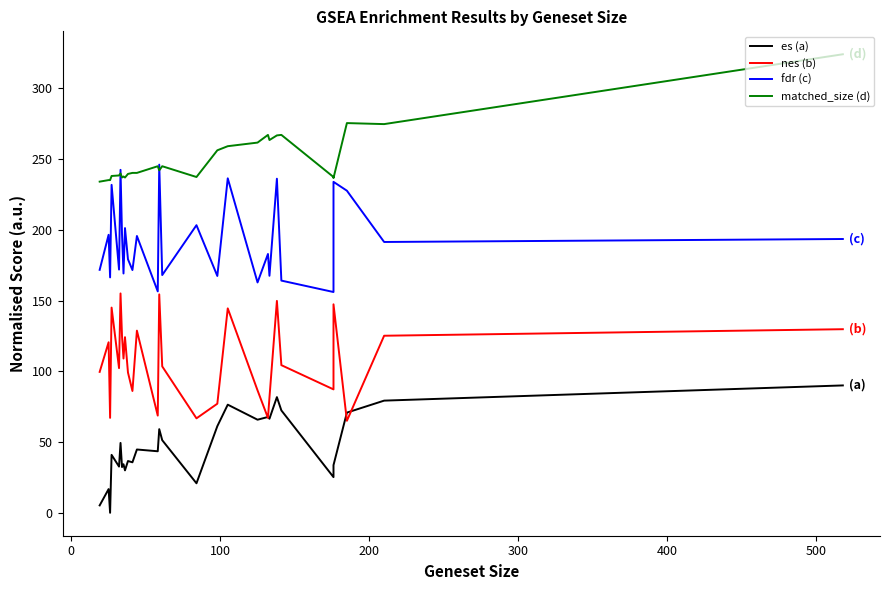

What is the highest value of the matched_size (d) series?

324.0